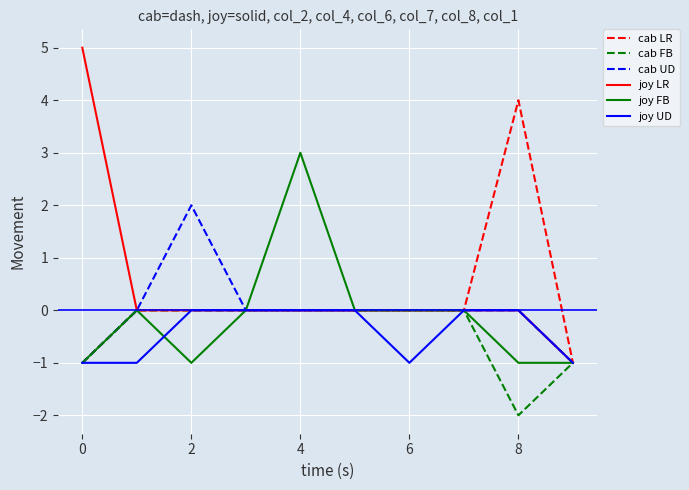

What is the greatest value displayed?

5